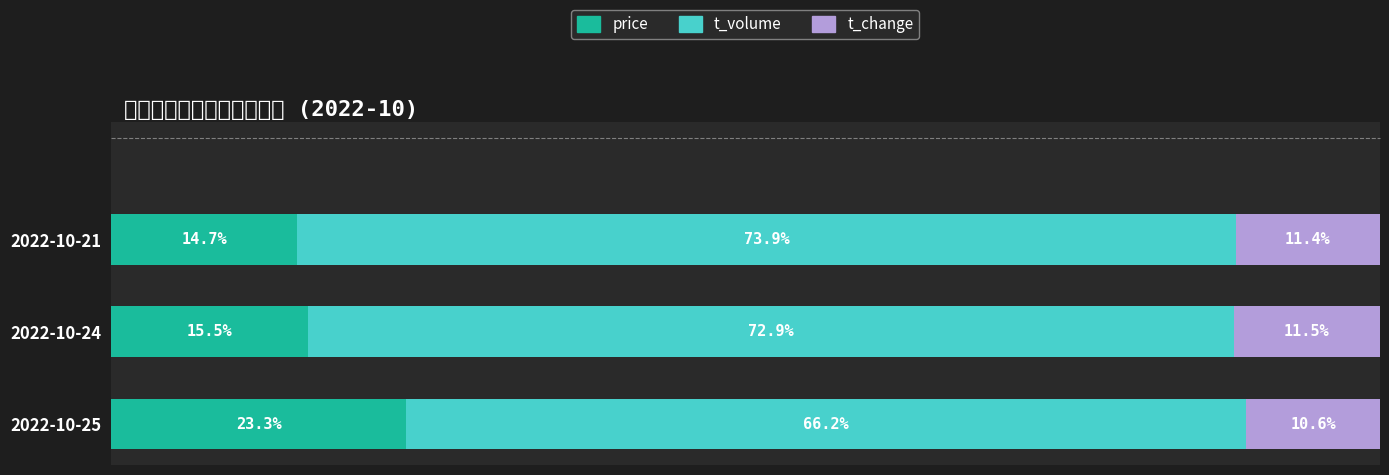

Rank the categories by price value from highest to lowest.

2022-10-25, 2022-10-24, 2022-10-21